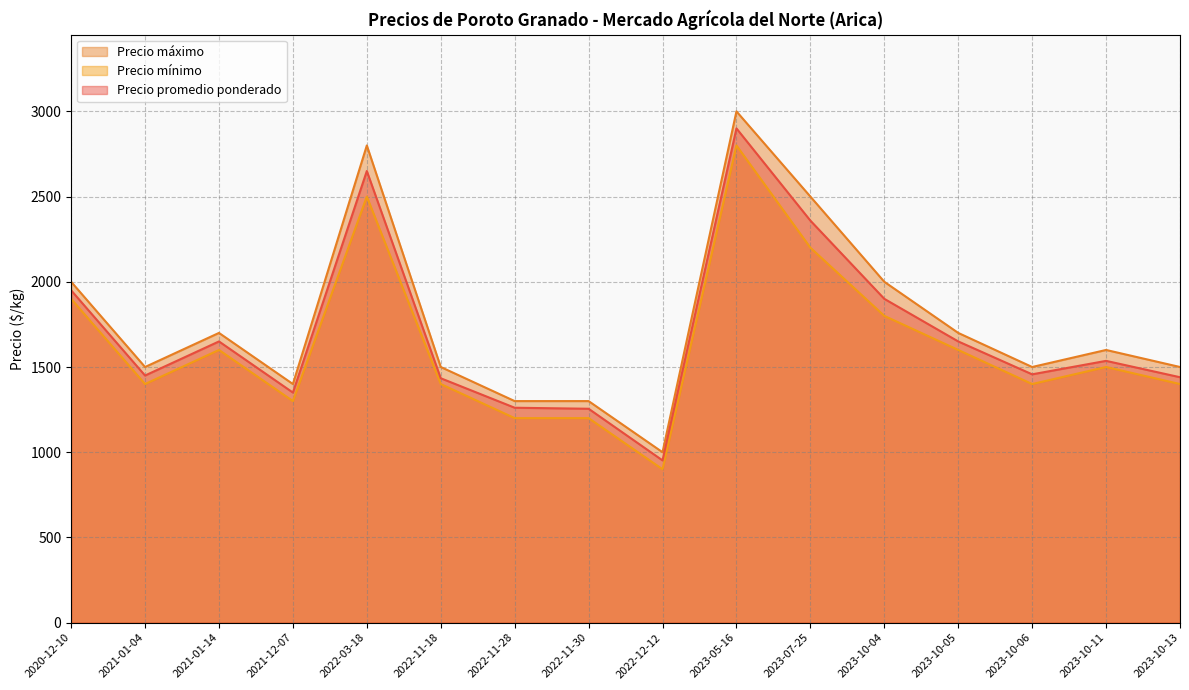

Between 2021-01-04 and 2022-12-12, which is larger?

2021-01-04